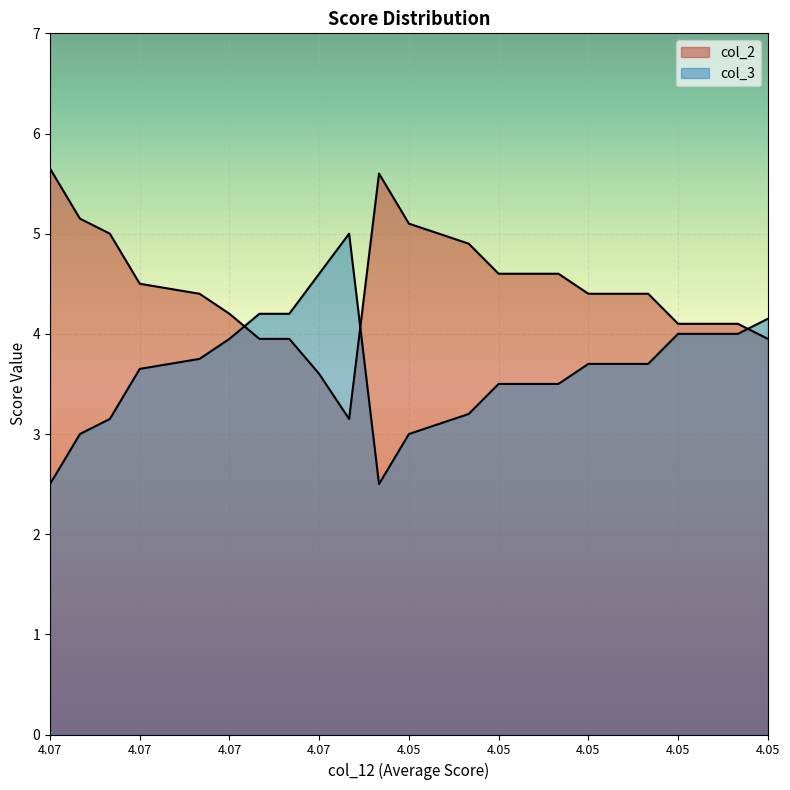

How many lines are shown in the chart?

2